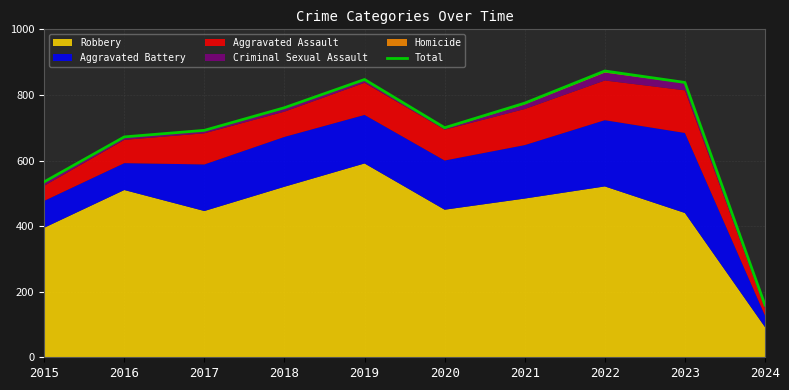

Reading right to left, extract all data points from this chart.

2024=159	2023=838	2022=873	2021=775	2020=700	2019=847	2018=761	2017=692	2016=672	2015=535